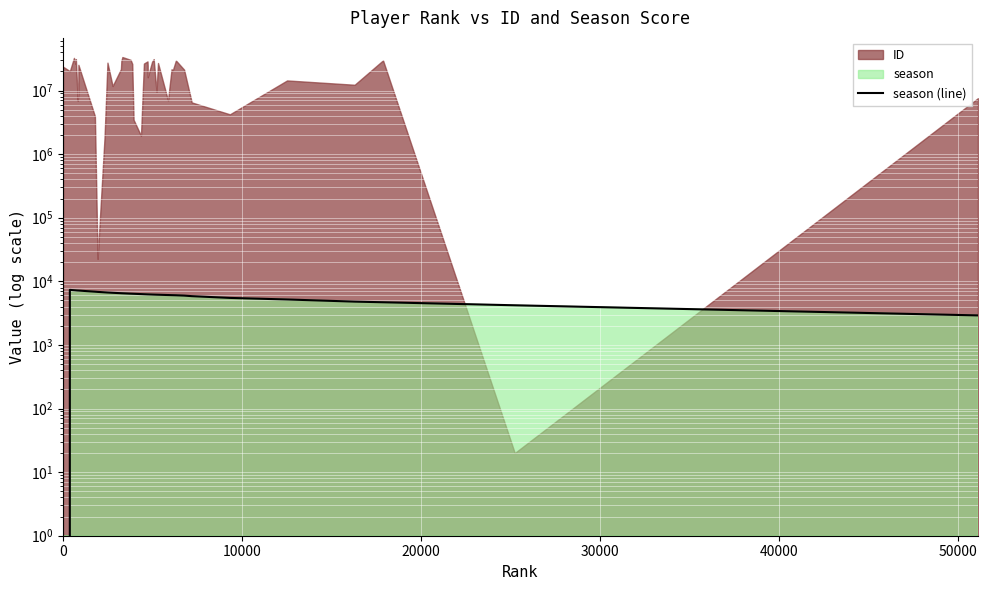

Reading right to left, list all the values displayed in this chart.

2914	4203	4689	4798	5186	5488	5851	5968	6040	6059	6067	6091	6157	6165	6188	6201	6238	6238	6239	6273	6303	6374	6385	6401	6491	6503	6509	6606	6670	6717	6828	6879	7162	7163	7171	7207	7222	7251	7340	0